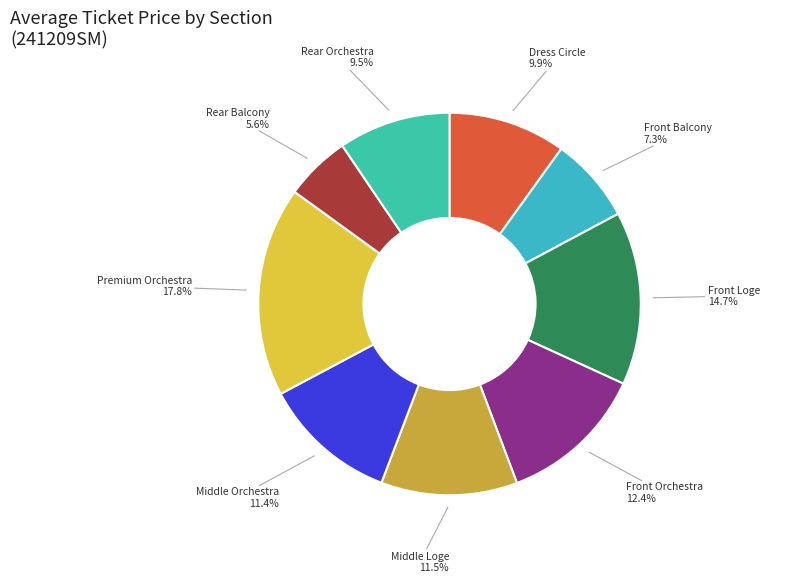

What percentage do Premium Orchestra and Middle Orchestra together represent?

29.2%